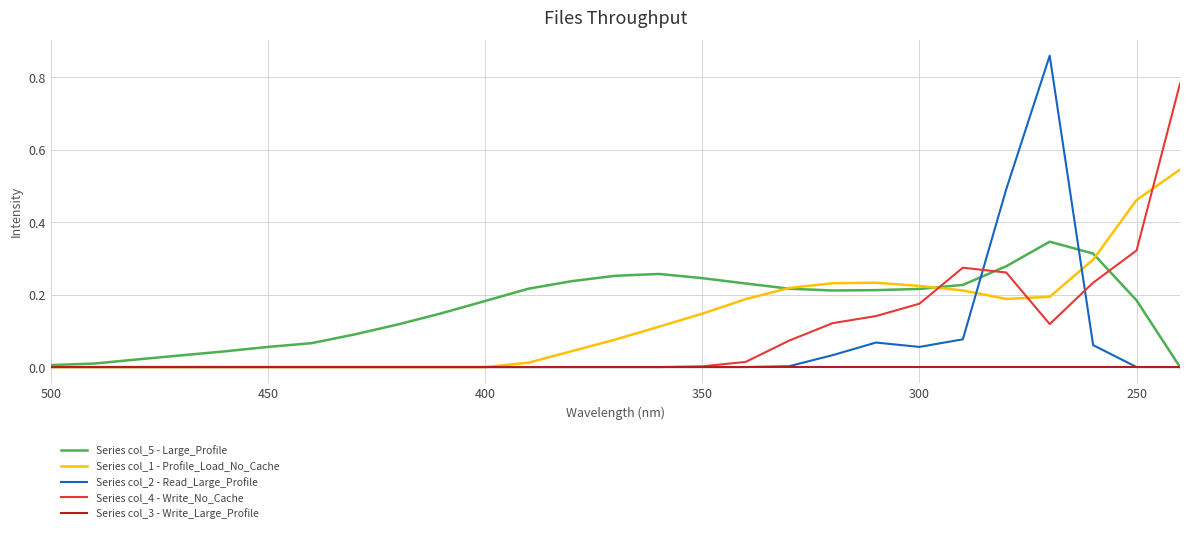

True or false: Series col_3 - Write_Large_Profile and Series col_1 - Profile_Load_No_Cache intersect in this chart.

False